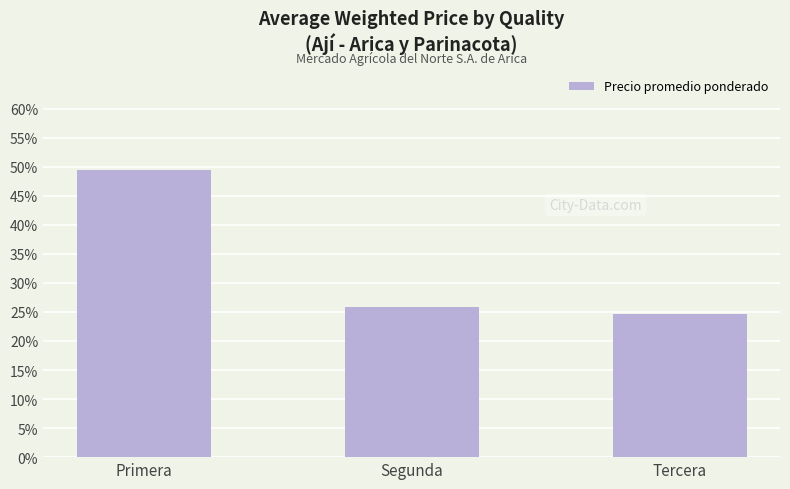

What is the value of the 3rd bar from the left?

24.7